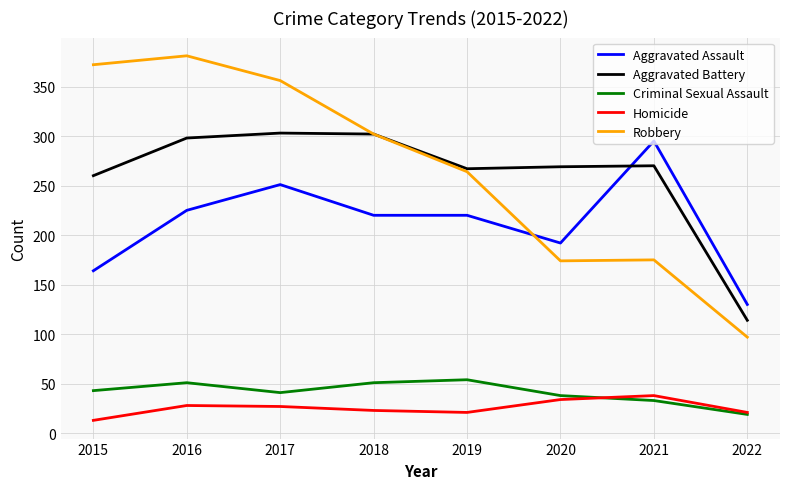

How many series are shown in this chart?

5